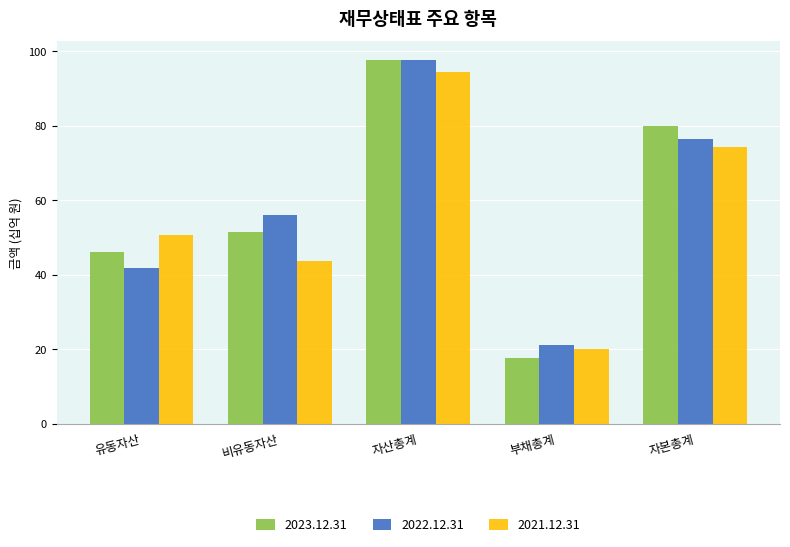

What is the difference between the second highest and minimum values in the 2021.12.31 series?

54.4